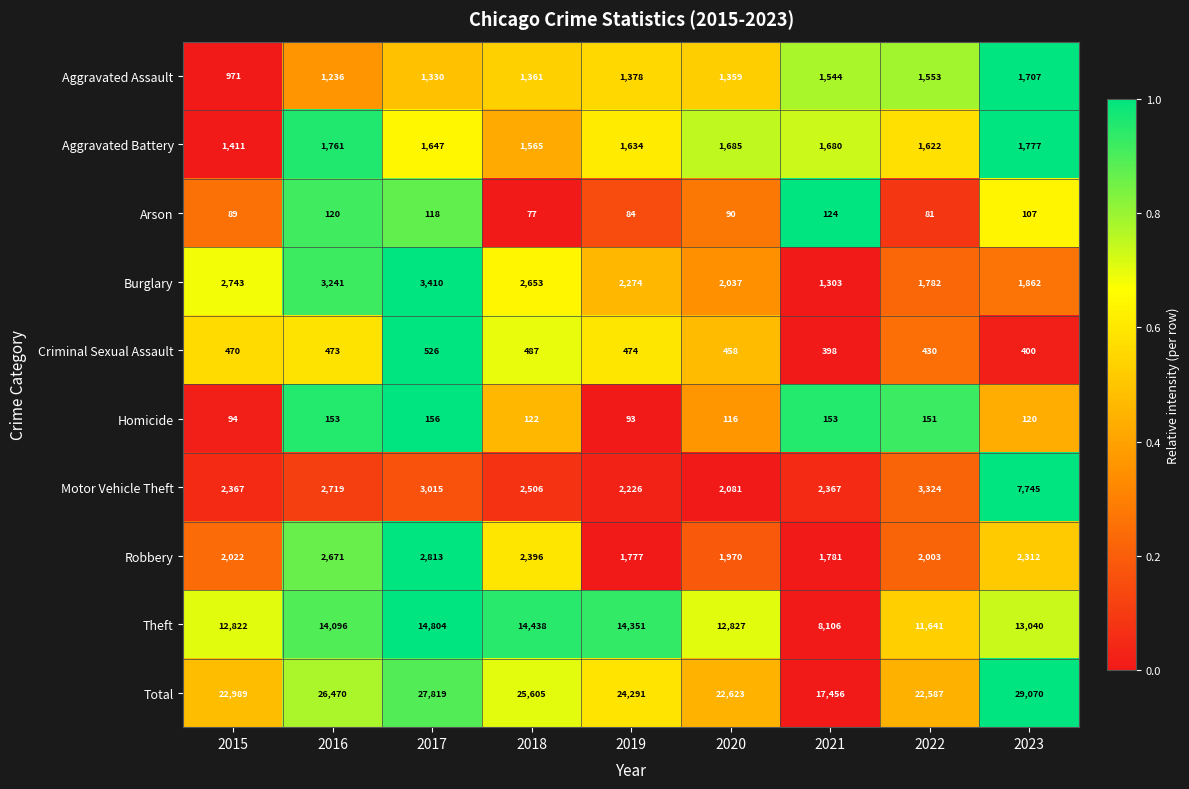

Which series has the largest total across all categories?

Total